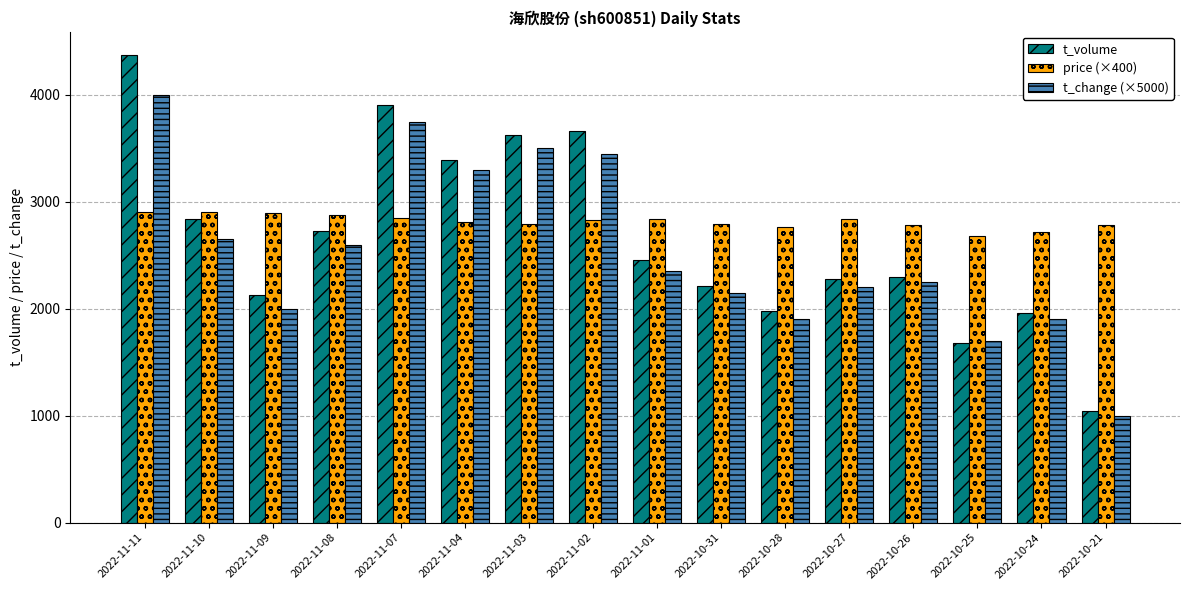

List the series in order of their peak value, lowest first.

price (×400), t_change (×5000), t_volume